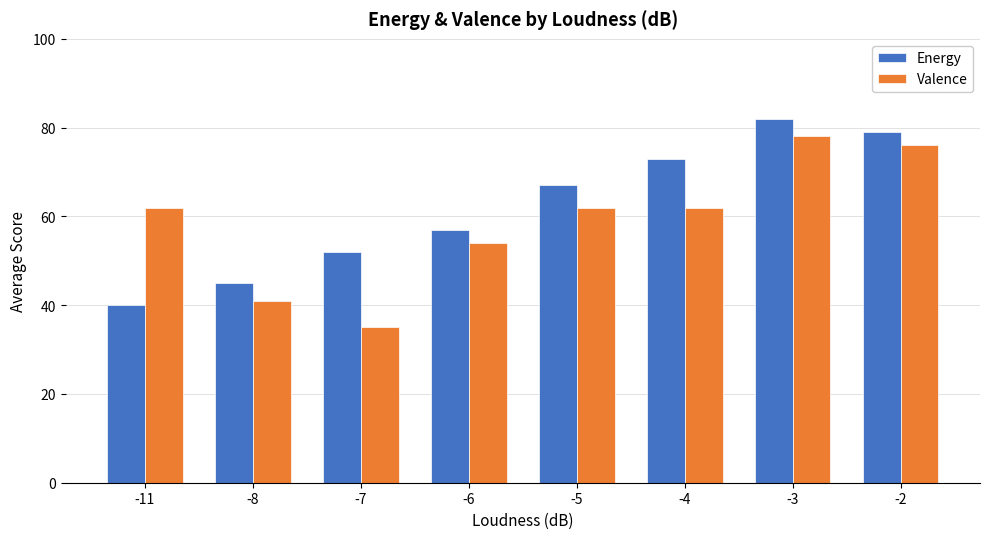

What is the difference between the highest and lowest values at -6?

3